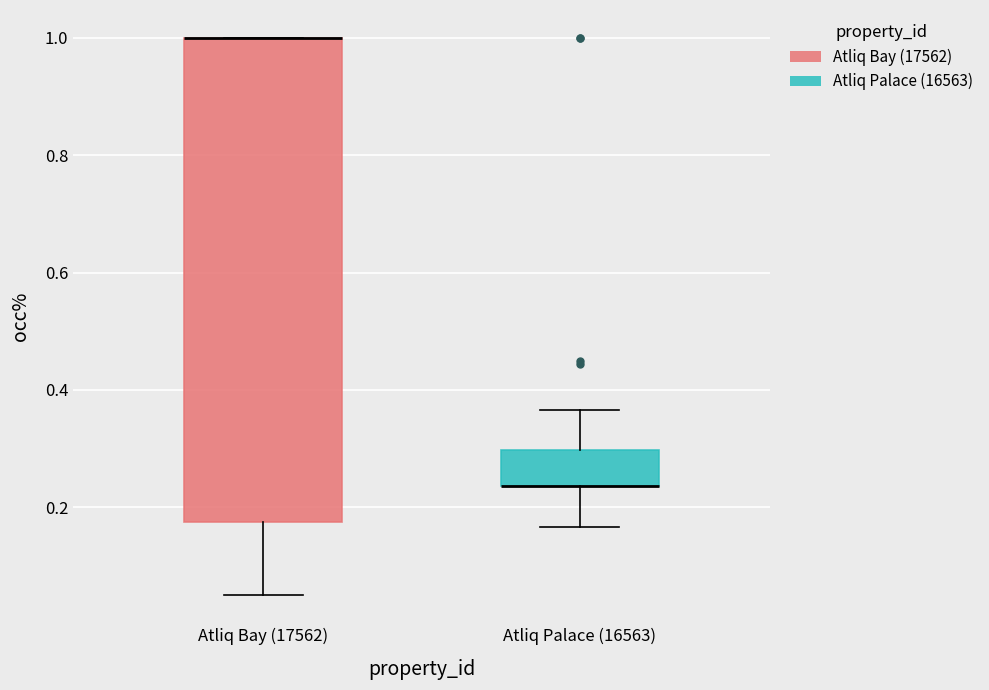

Reading left to right, read every box against the y-axis: the position of its median line, the range the box covers, and the ends of its whiskers. The values are not printed on the chart, so give them approximately, as read against the axis.

Atliq Bay (17562): median 1.00 (drawn on the box's upper edge), box 0.18 to 1.00, whiskers 0.06 to 1.00
Atliq Palace (16563): median 0.24 (drawn on the box's lower edge), box 0.24 to 0.30, whiskers 0.16 to 0.36